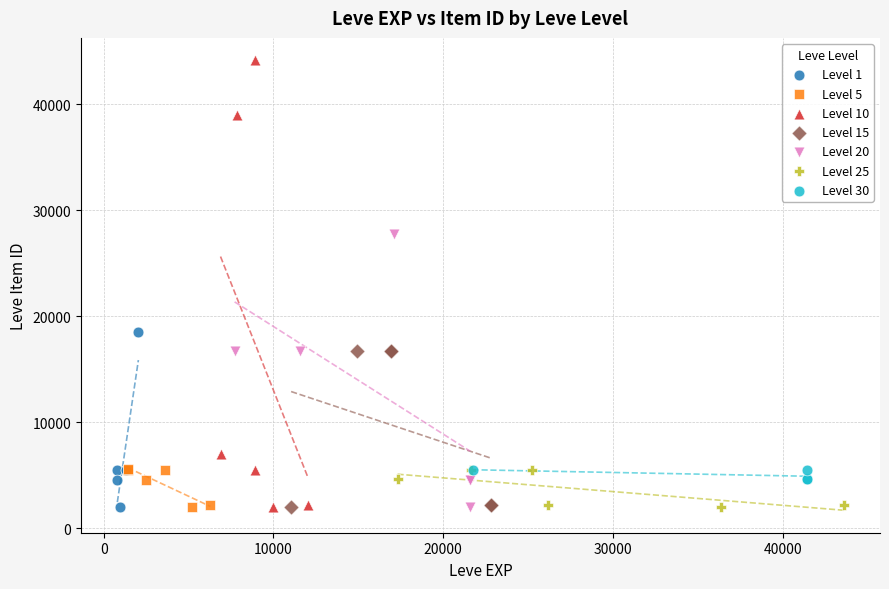

Which series contains the highest Y value?

Level 10